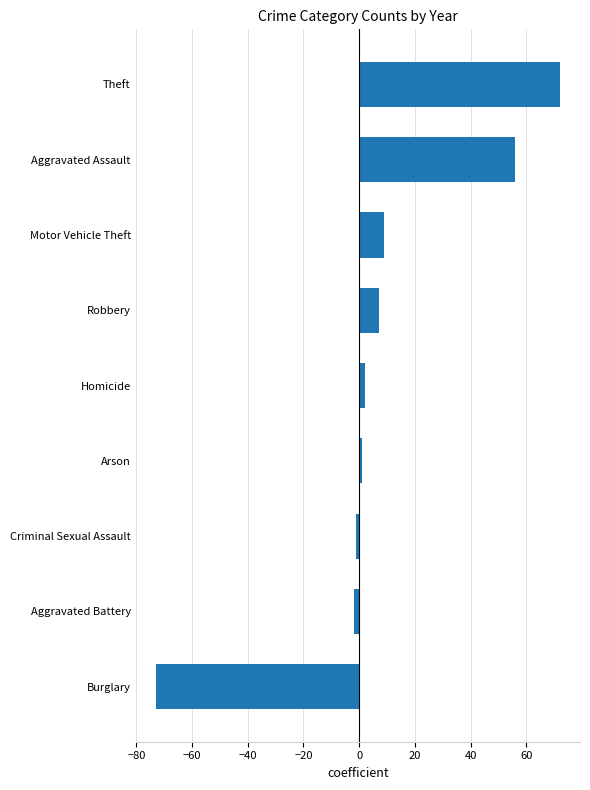

What is the approximate value at Theft, to the nearest 50?

50